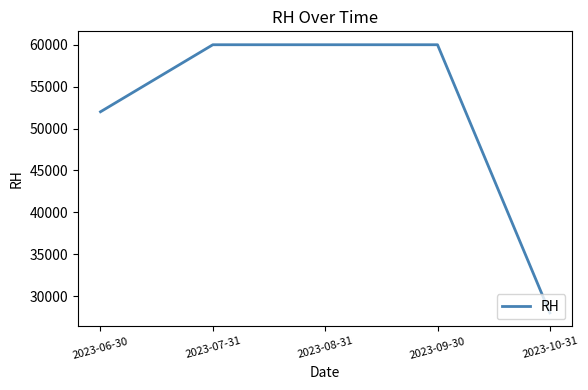

Reading left to right, extract all data points from this chart.

52000	60000	60000	60000	28000